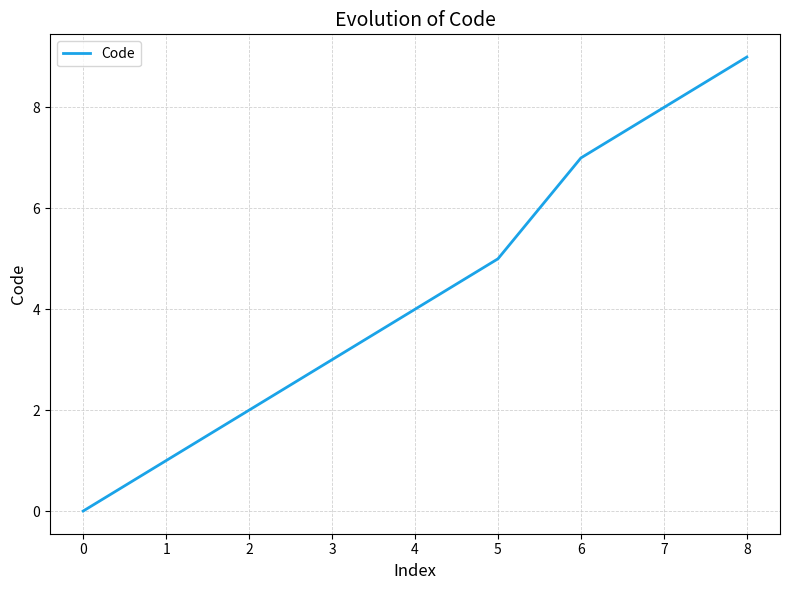

The value at 3 is 7. True or false?

False